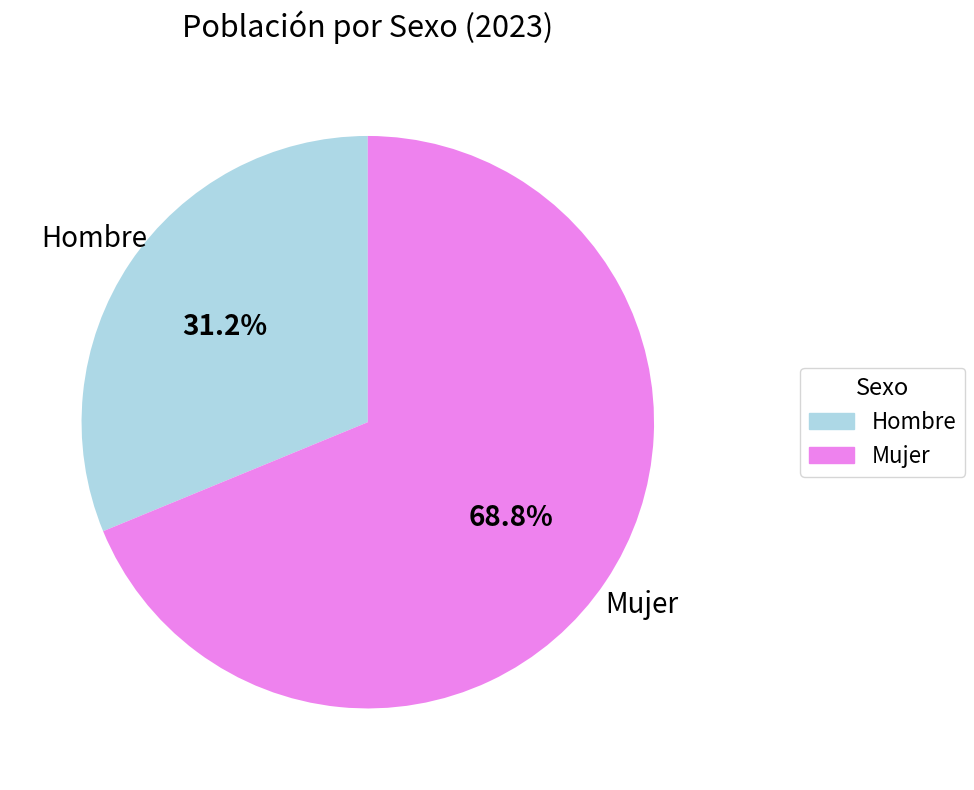

Is there a majority slice in this chart?

Yes